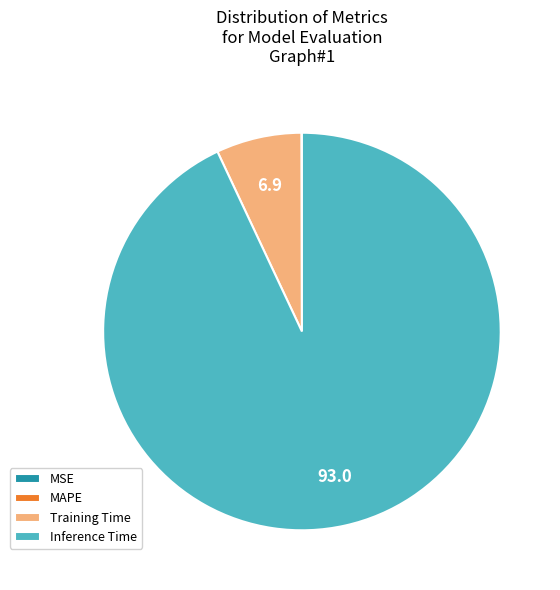

Which slice is the largest?

Inference Time